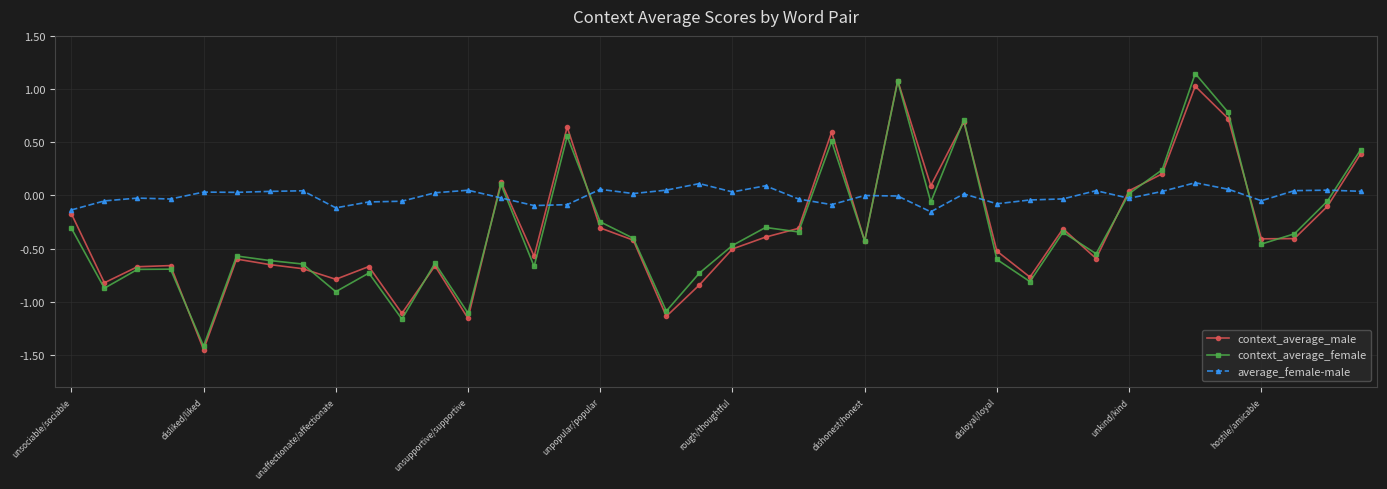

True or false: context_average_female and average_female-male intersect in this chart.

True